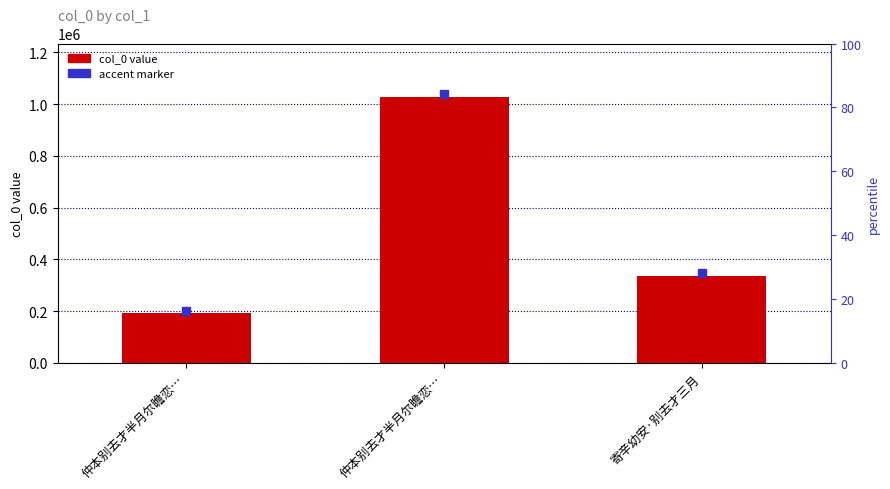

What is the difference between the values at 寄辛幼安·别去才三月 and 仲本别去才半月尔瞻恋…?

144807